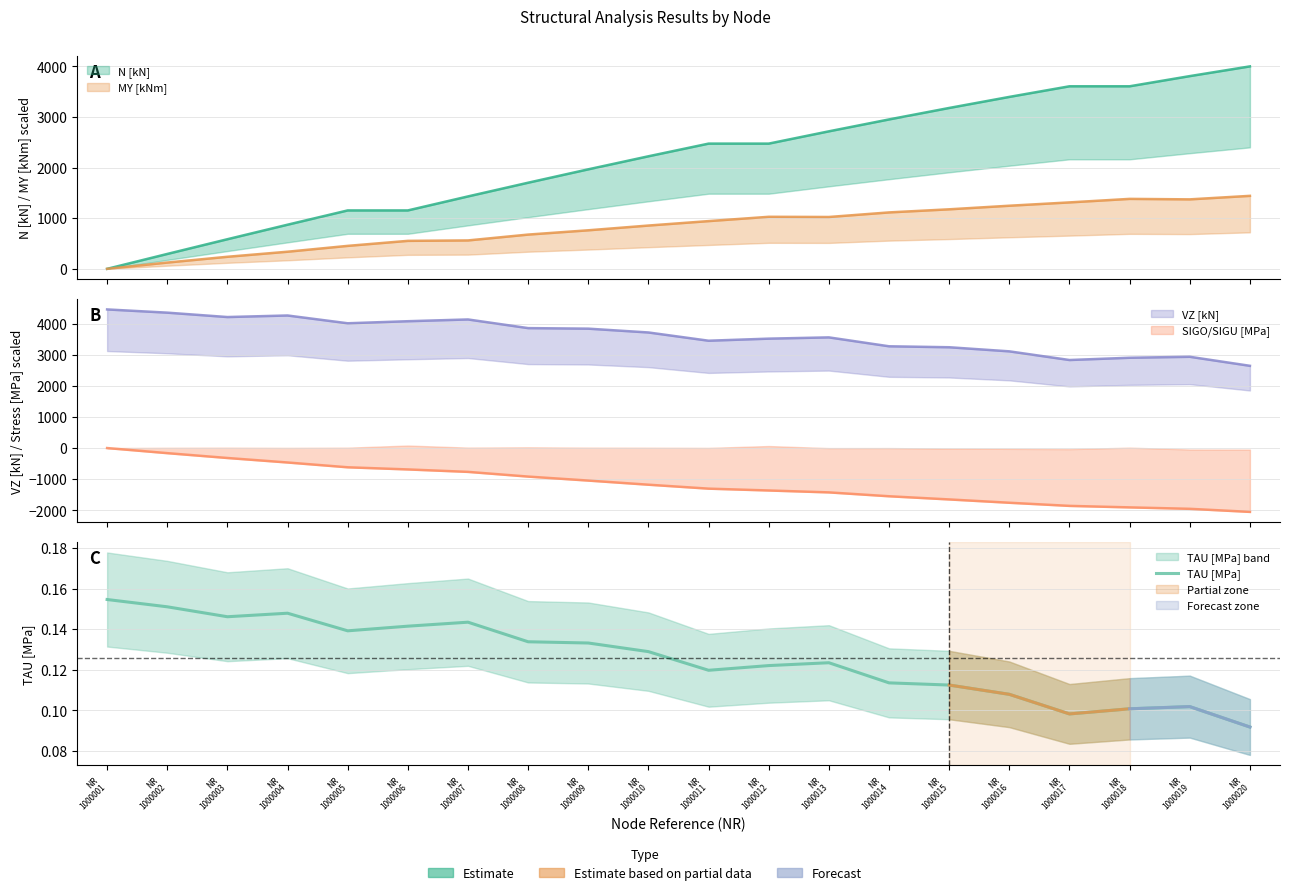

Which label corresponds to the largest value in the chart?

NR
1000001